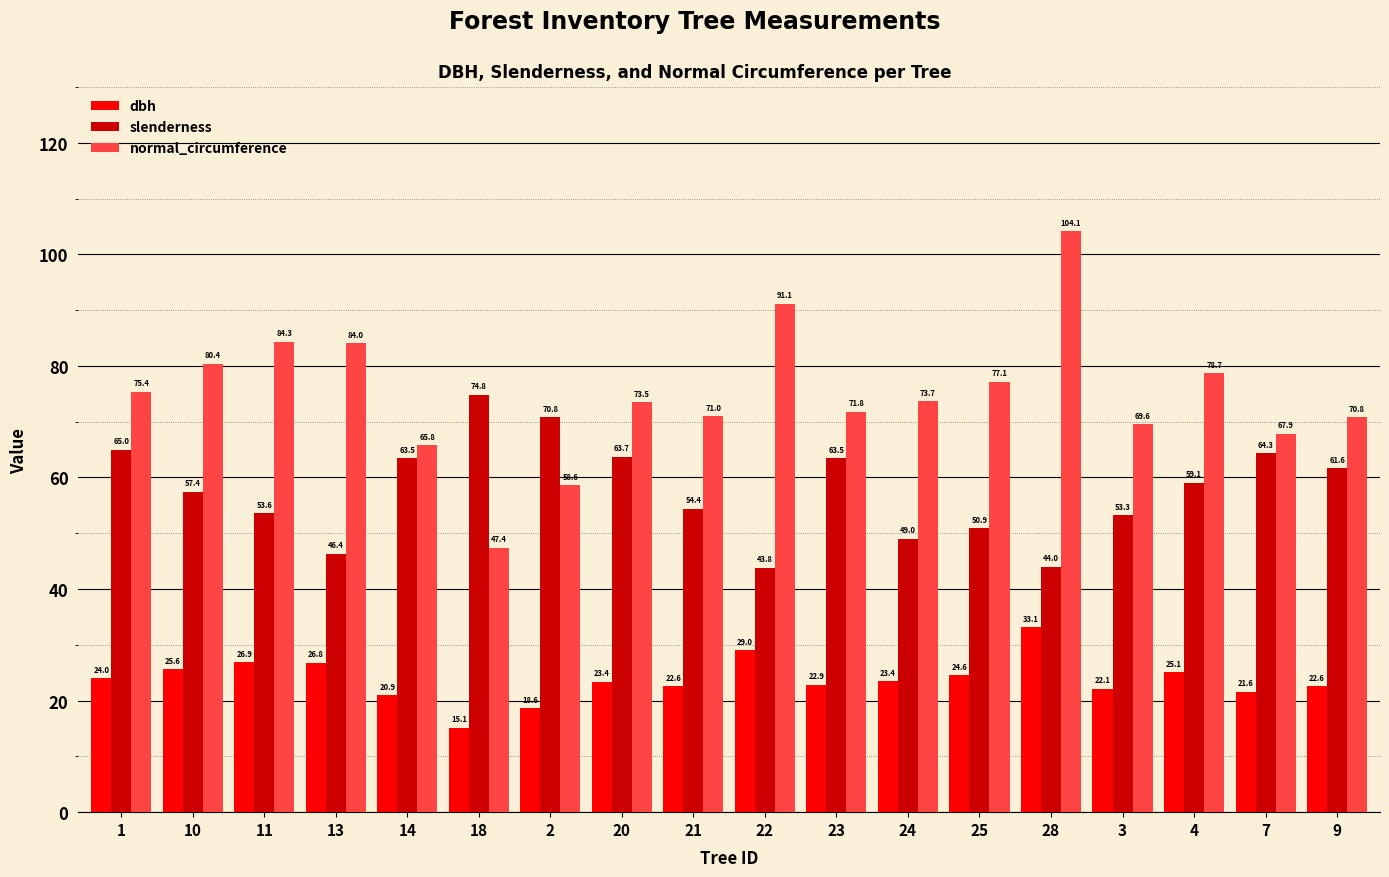

At how many categories does at least one series exceed 82?

4